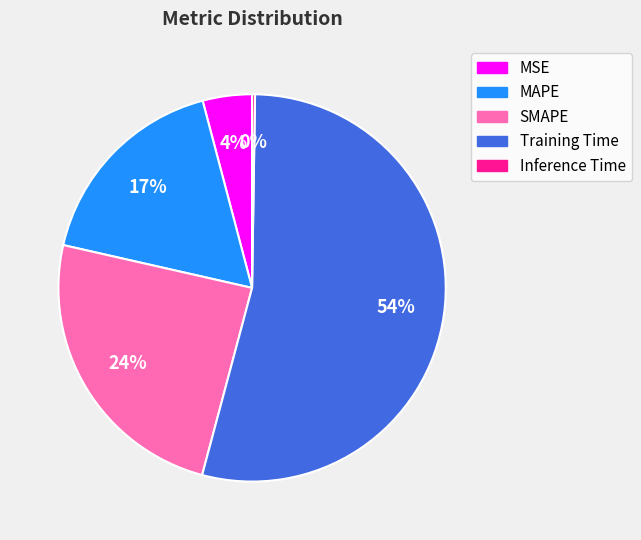

To the nearest percent, what percentage of the pie is SMAPE?

24%